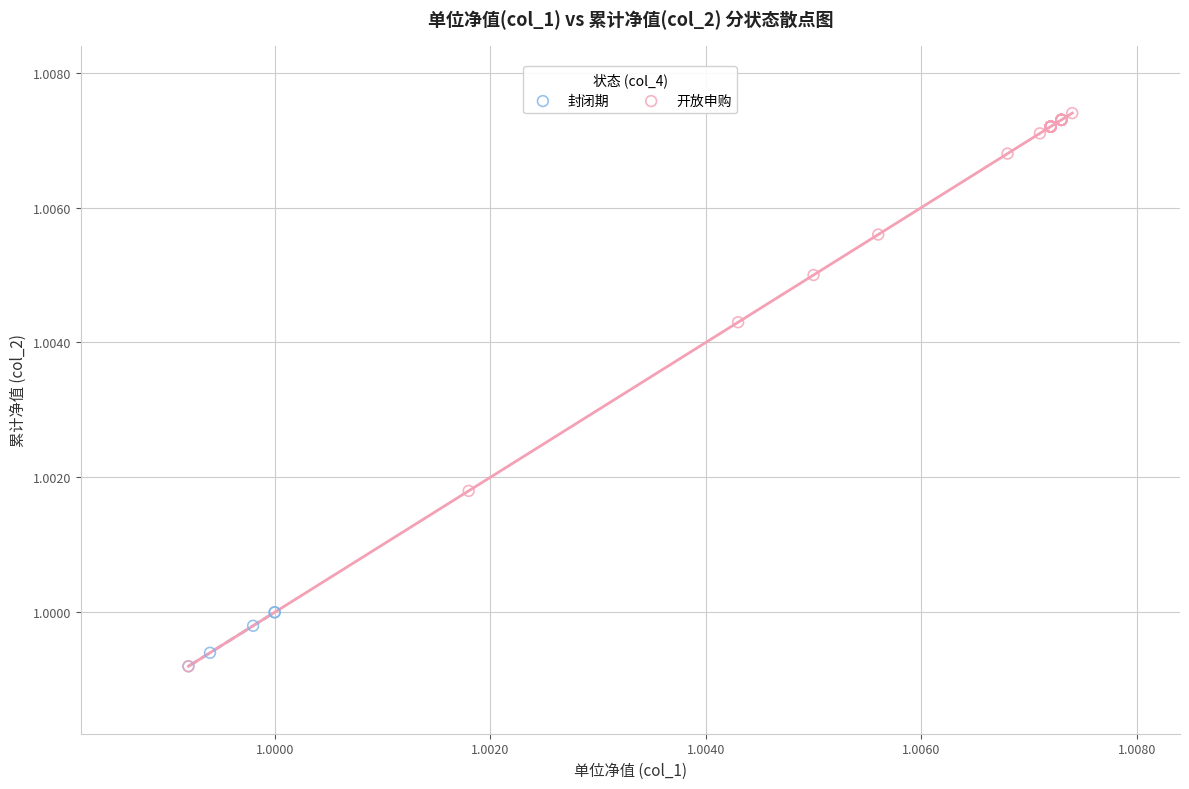

Which series has the widest spread of Y values?

开放申购